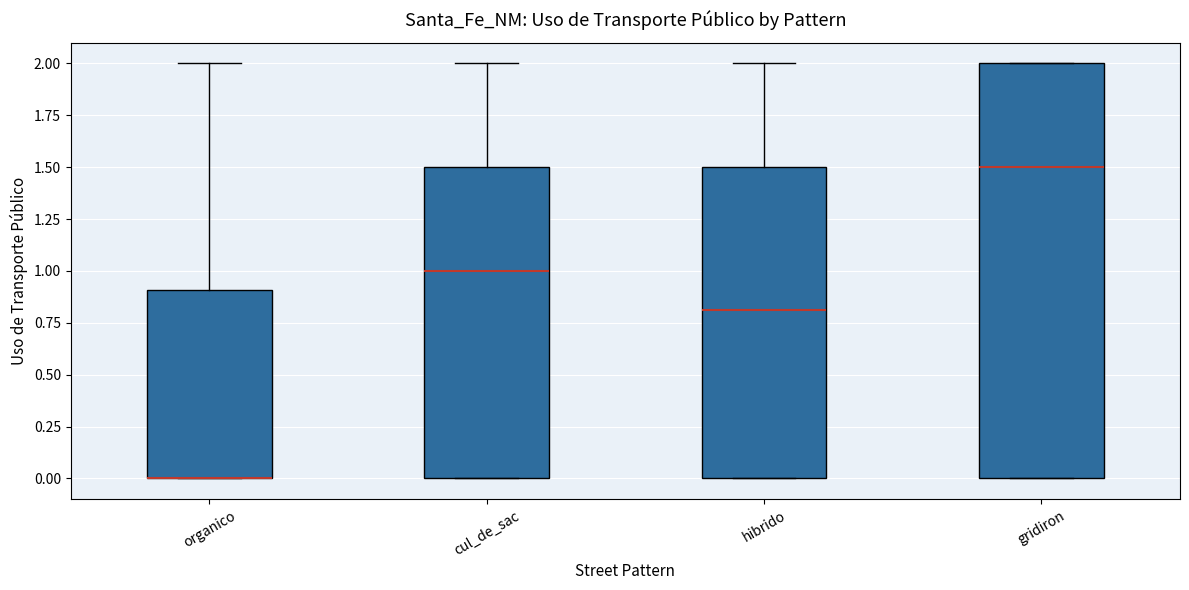

Reading left to right, transcribe this box plot: for each box, give where its median line is, the range the box spans, and where its two whiskers end, as read against the y-axis. The values are not printed on the chart, so give them approximately, as read against the axis.

organico: median 0.0 (drawn on the box's lower edge), box 0.0 to 0.9, whiskers 0.0 to 2.0
cul_de_sac: median 1.0, box 0.0 to 1.5, whiskers 0.0 to 2.0
hibrido: median 0.8, box 0.0 to 1.5, whiskers 0.0 to 2.0
gridiron: median 1.5, box 0.0 to 2.0, whiskers 0.0 to 2.0